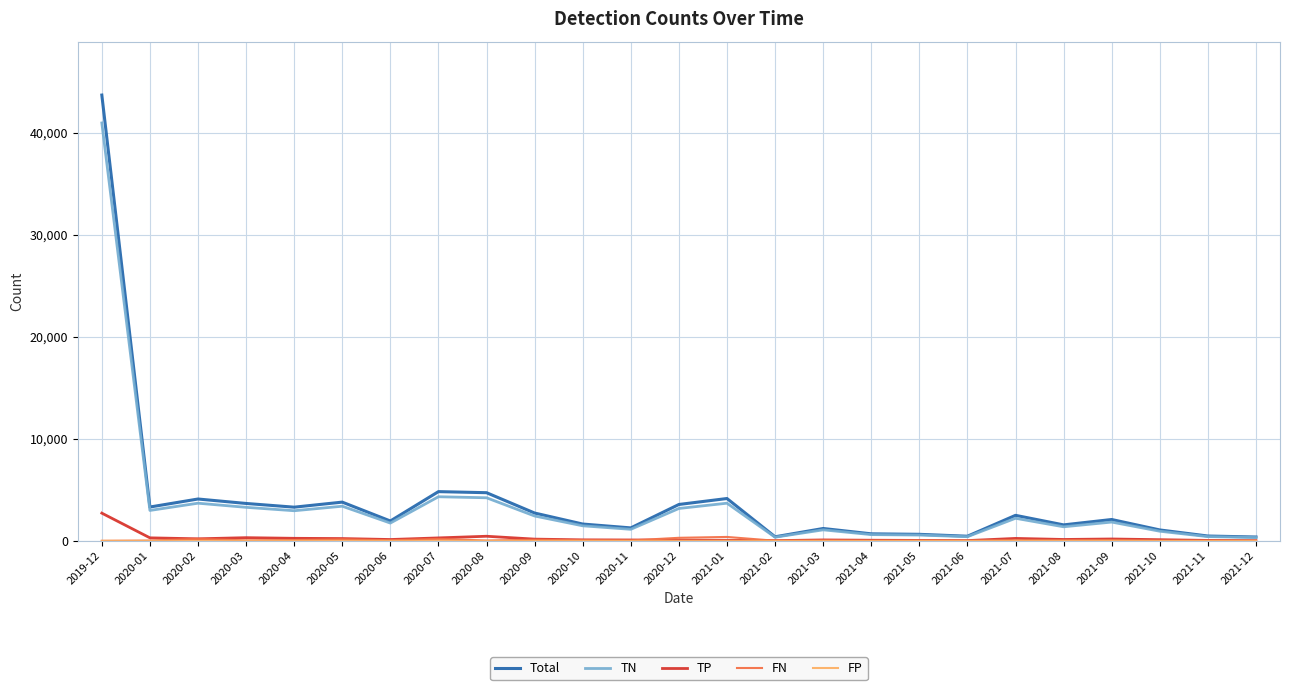

At which label is Total closest to 22024?

2020-07